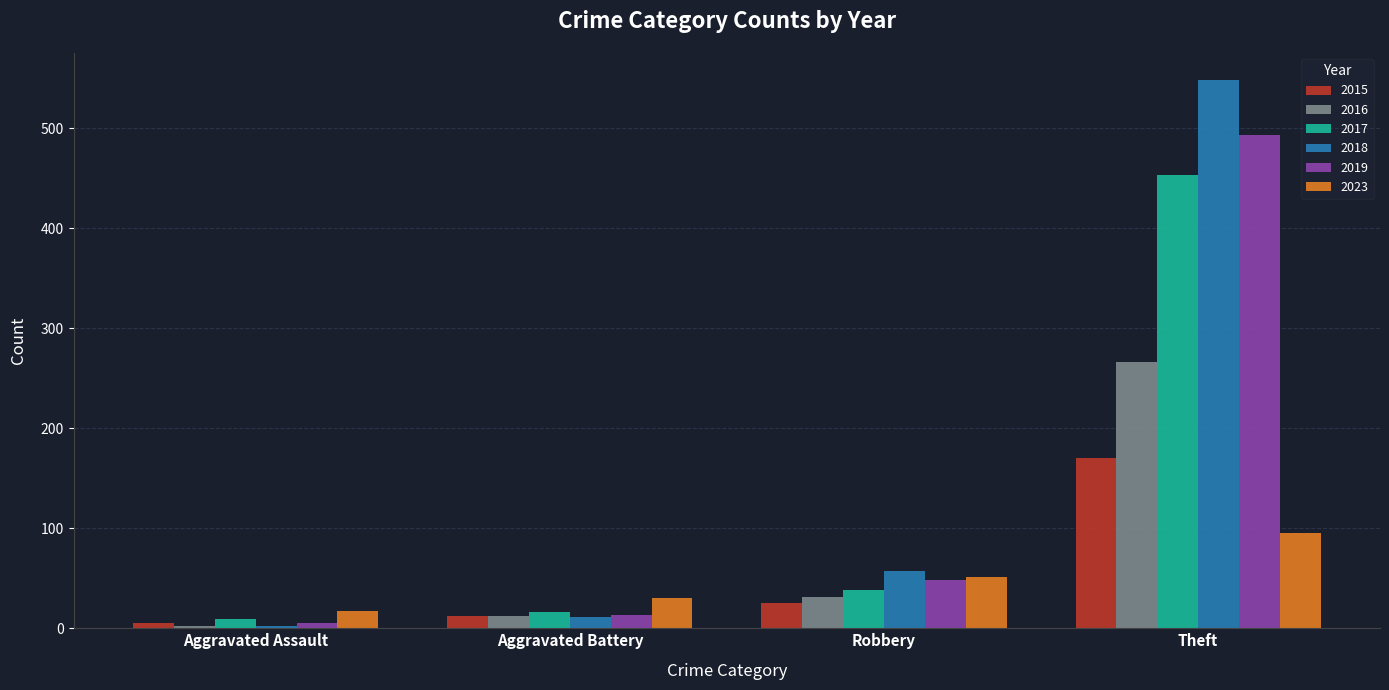

Reading right to left, extract all data points from this chart.

2015: 170	25	12	5
2016: 266	31	12	2
2017: 453	38	16	9
2018: 548	57	11	2
2019: 493	48	13	5
2023: 95	51	30	17